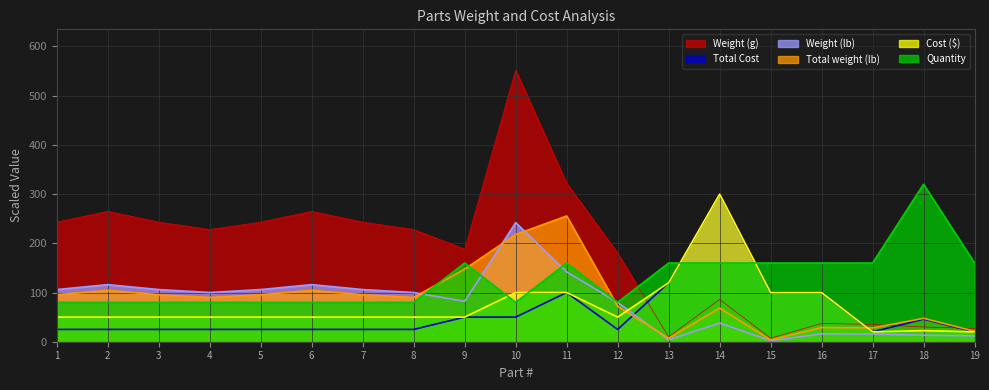

Where is the first local minimum for Weight (lb)?

4